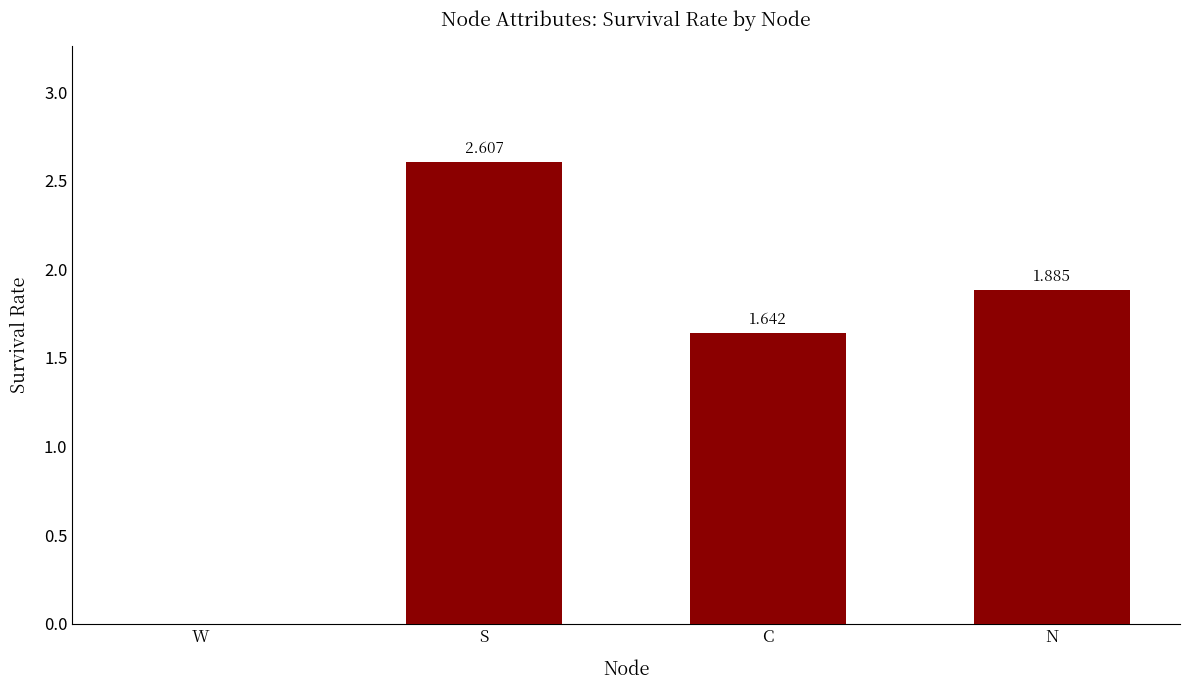

What is the sum of the values at C and S?

4.2